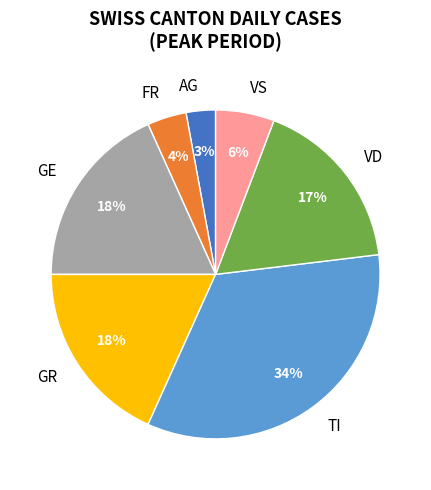

What percentage is the VS slice, to the nearest percent?

6%